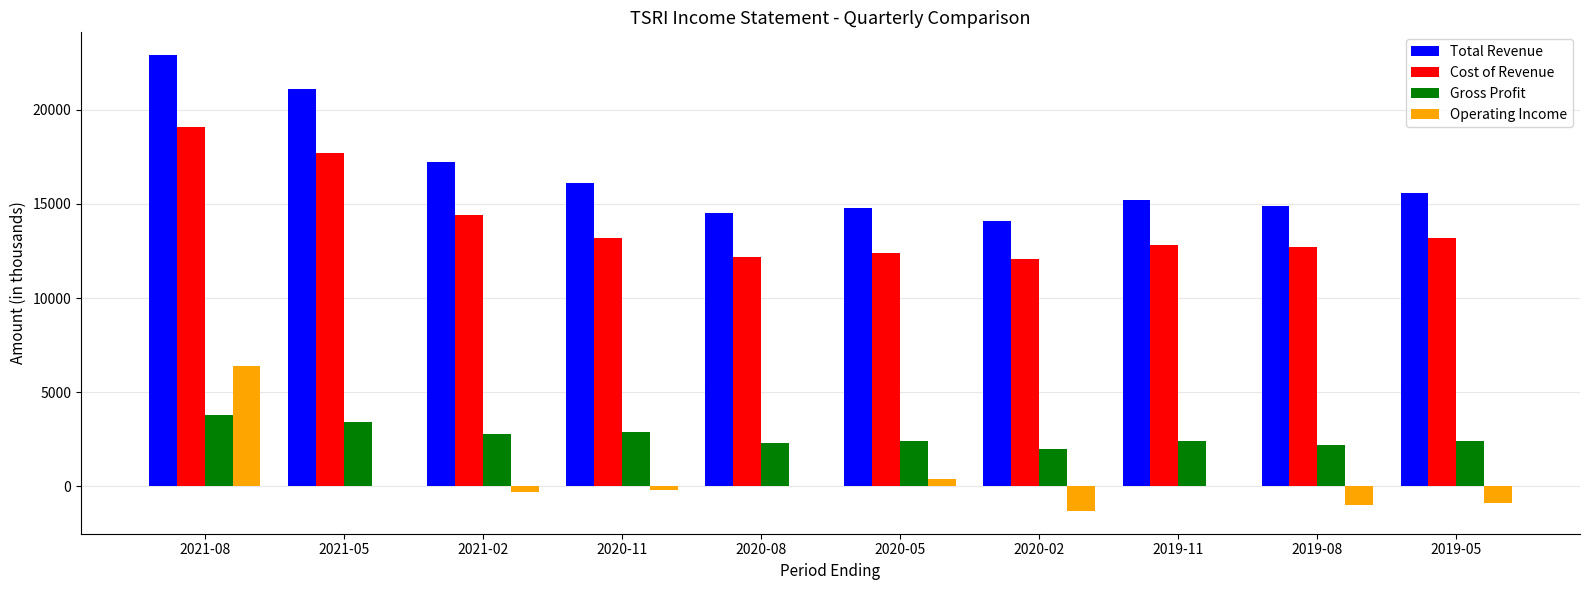

What is the total value across all series at 2020-02?

26900